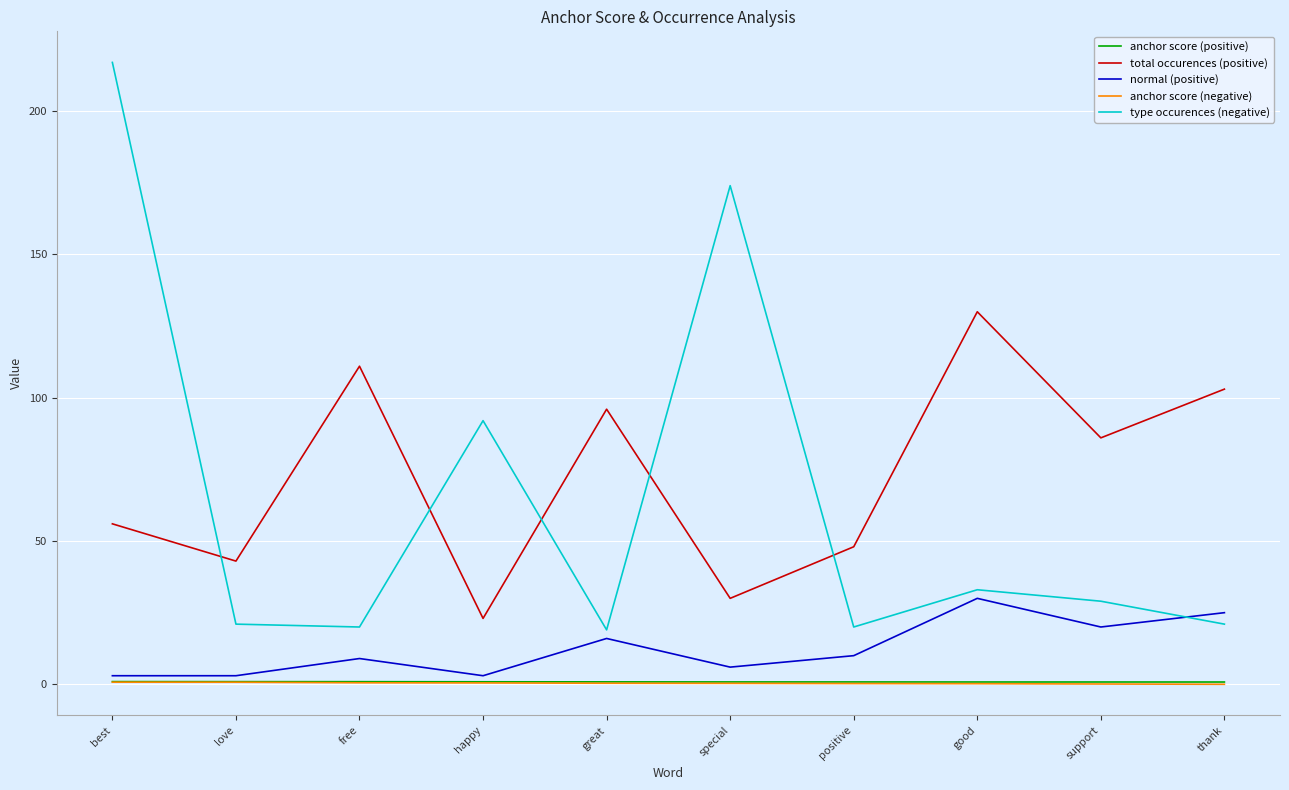

Between which two adjacent categories do type occurences (negative) and total occurences (positive) first intersect?

best and love